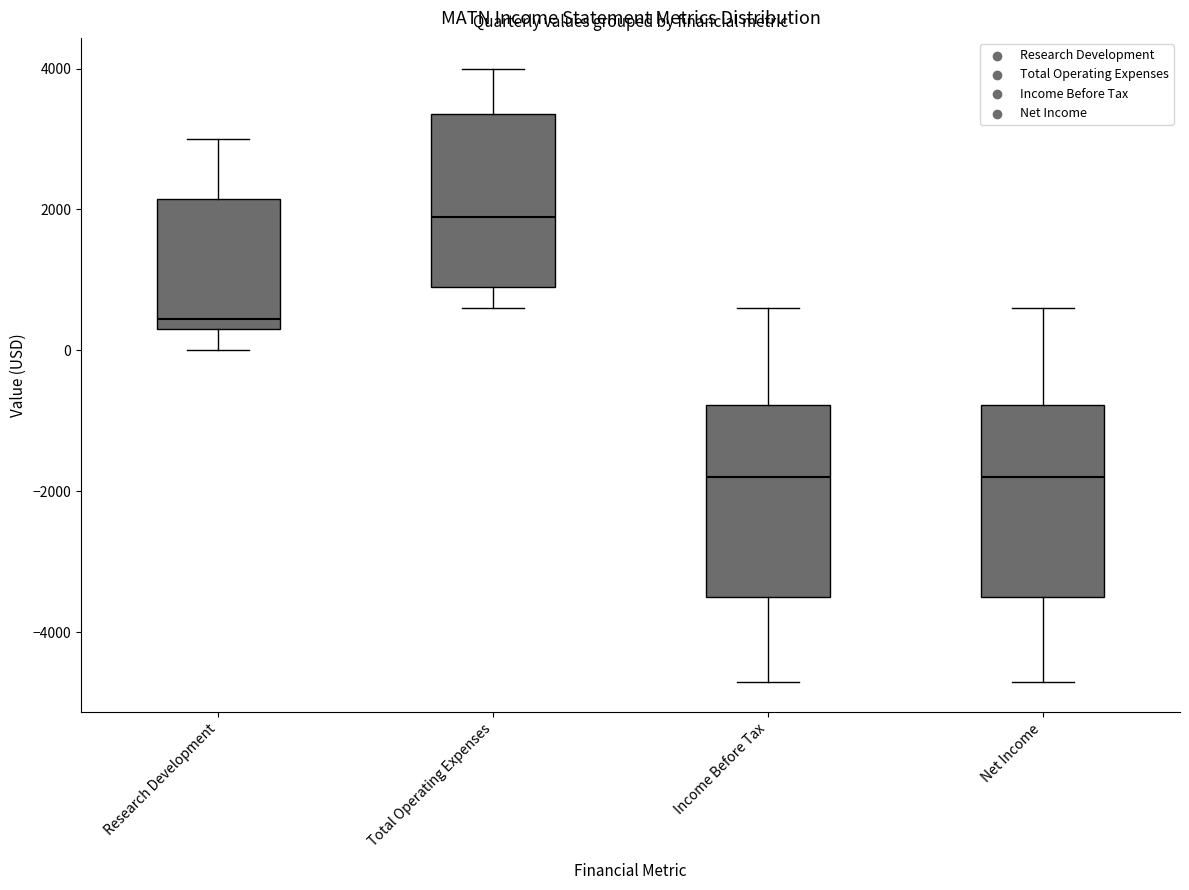

Where does the lower whisker of the box for Net Income end on the y-axis? The values are not printed on the chart, so give them approximately, as read against the axis.

-4600